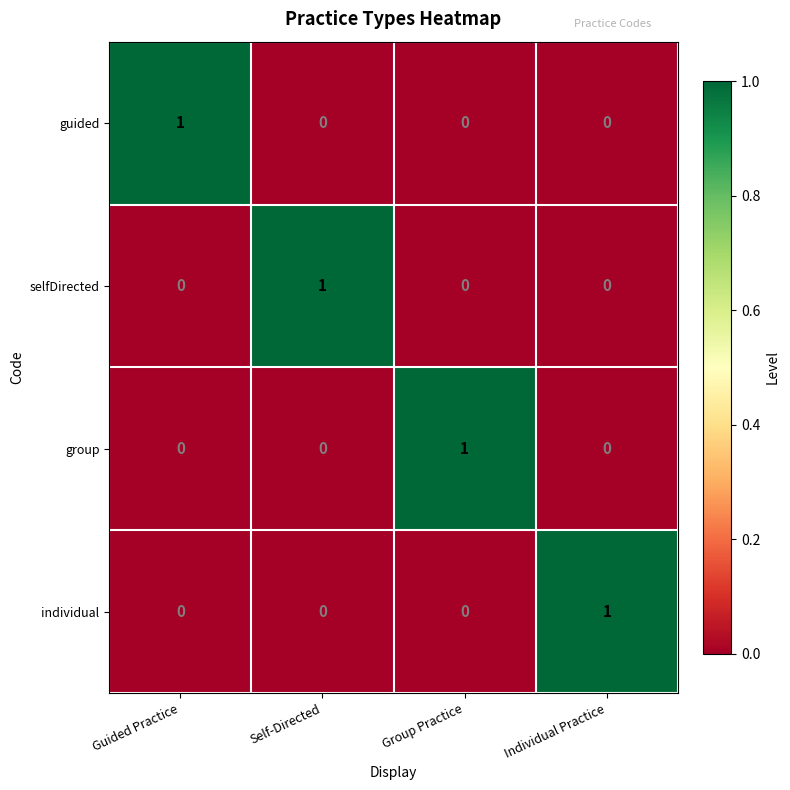

How many data points does each series have?

4